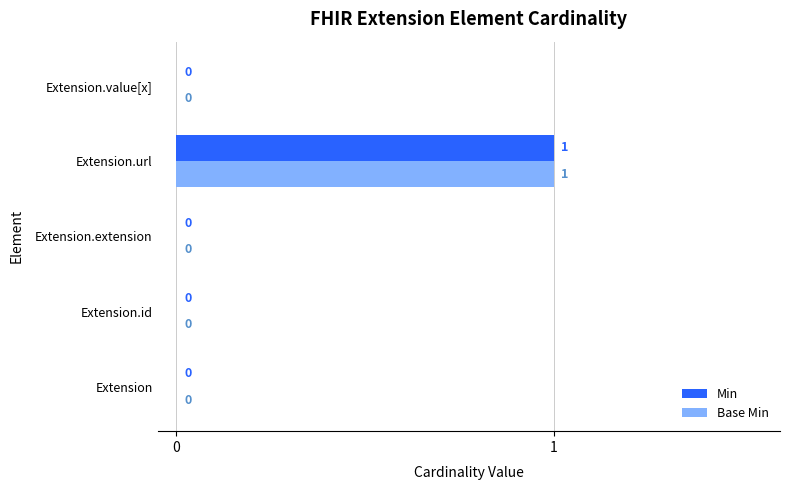

How many Base Min values are between 0 and 1?

5